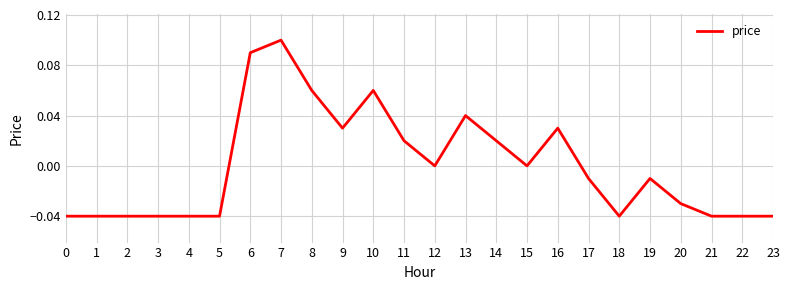

Which has a higher value, 7 or 16?

7